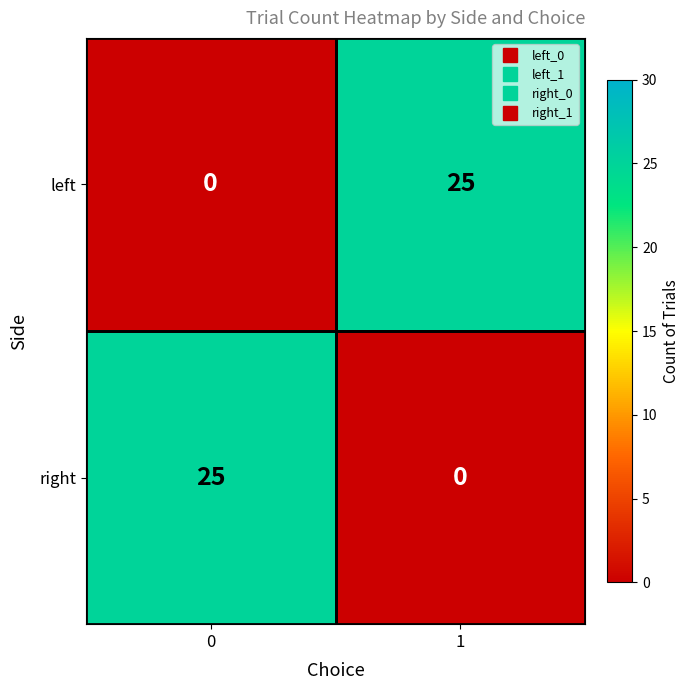

True or false: right has a value of 25 at 0.

True